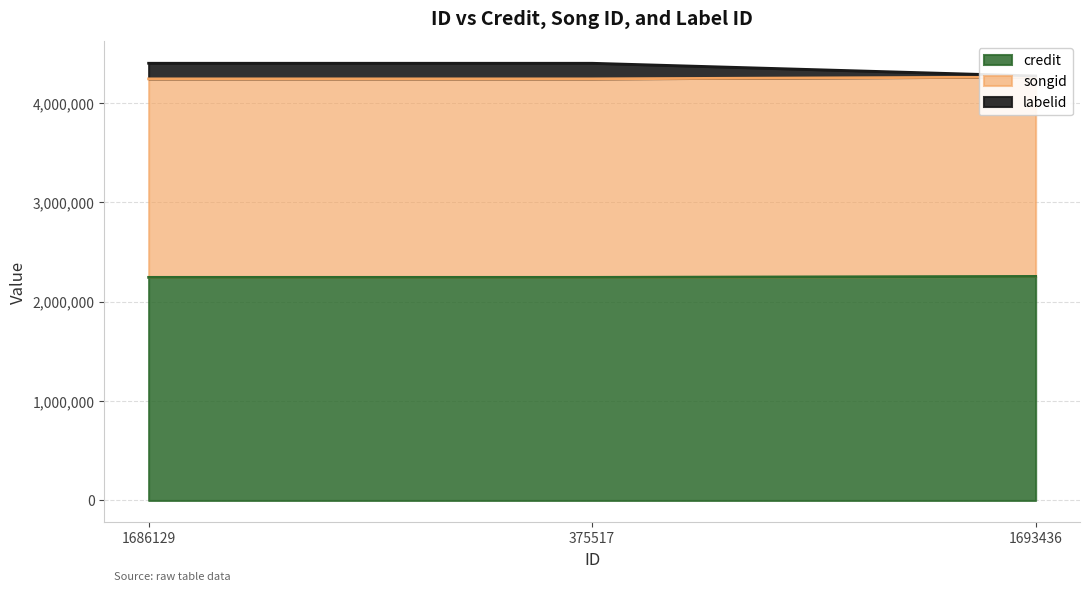

Which series has the widest spread of values?

labelid